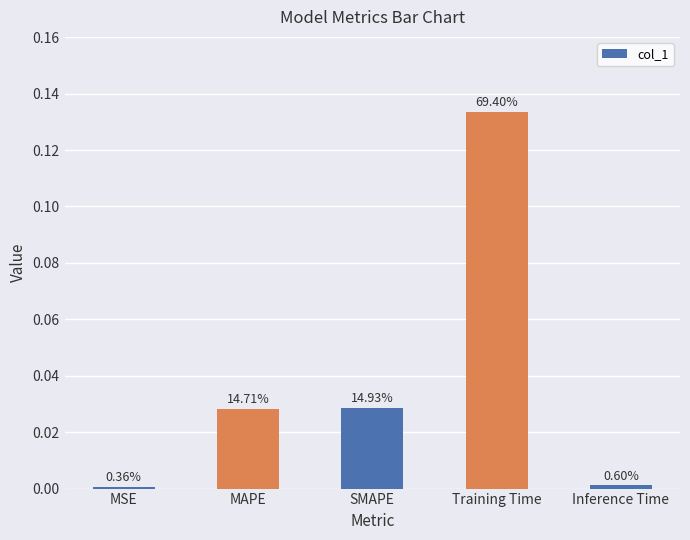

Are the bars horizontal?

No